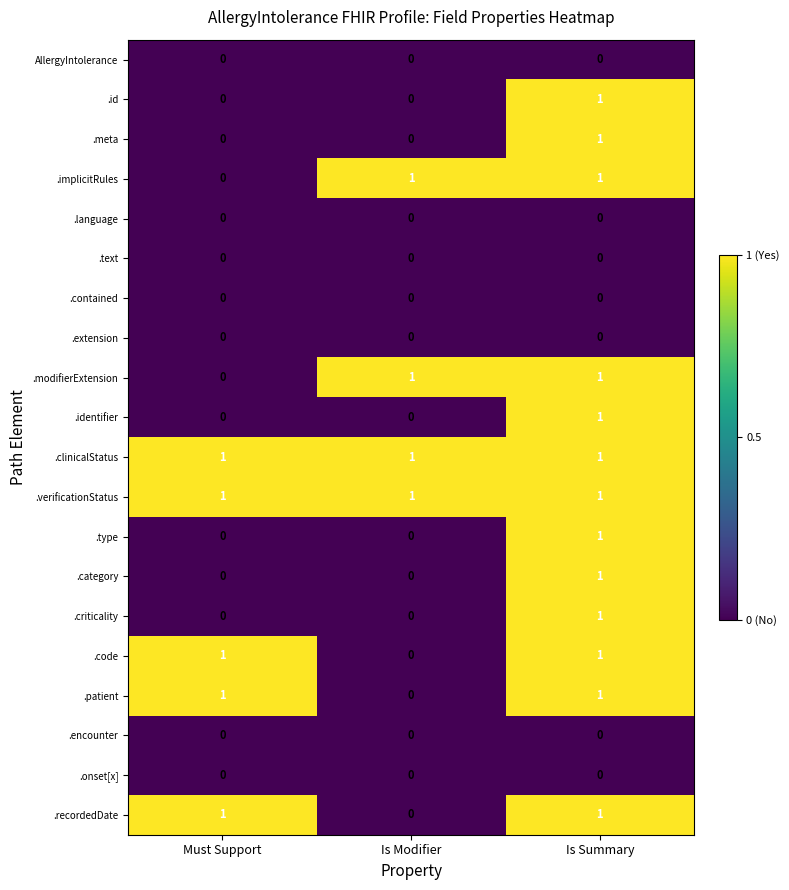

What is the difference between the highest and lowest values at Is Summary?

1